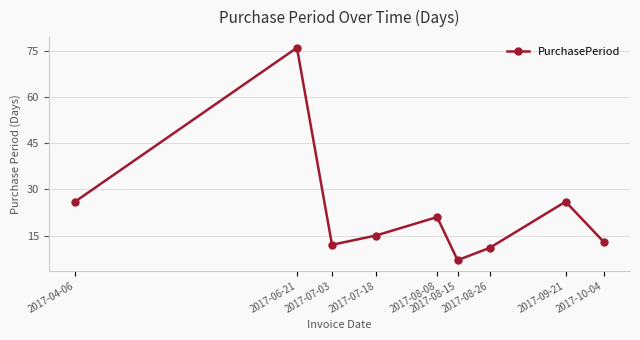

What is the difference between the maximum and minimum values?

69